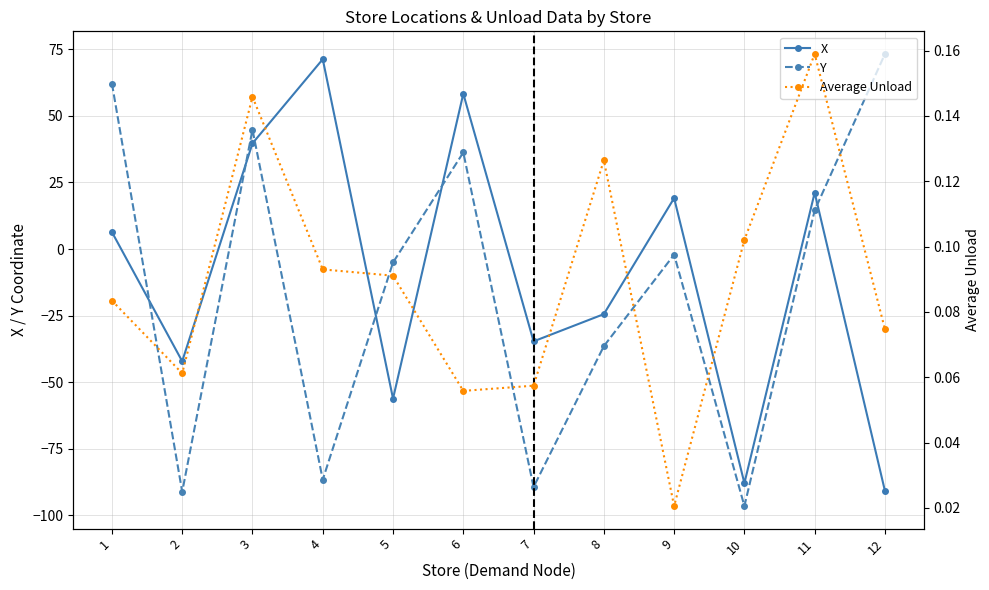

How many interior local peaks does the Y series have?

3